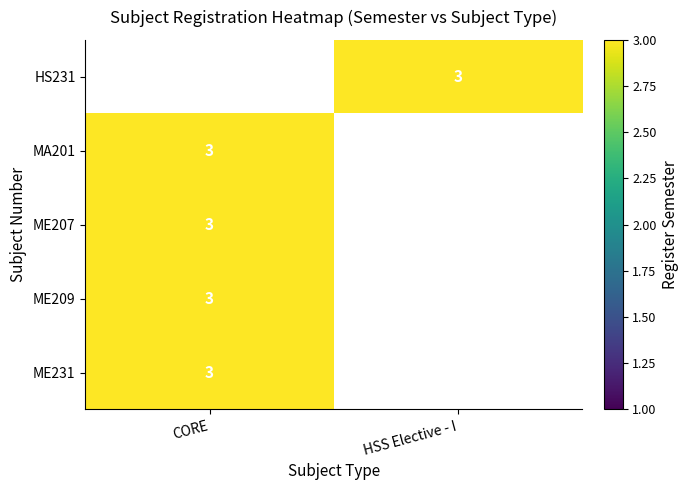

Rank the series by their average value, from lowest to highest.

HS231, MA201, ME207, ME209, ME231